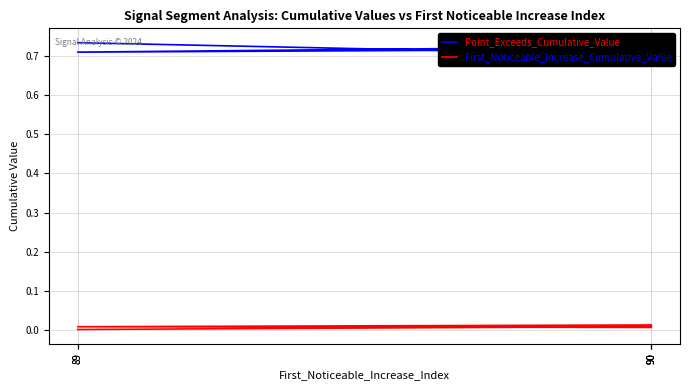

Reading left to right, what are all the values shown in this chart?

Point_Exceeds_Cumulative_Value: 0.7	0.7	0.7	0.7	0.7
First_Noticeable_Increase_Cumulative_Value: 0.0	0.0	0.0	0.0	0.0